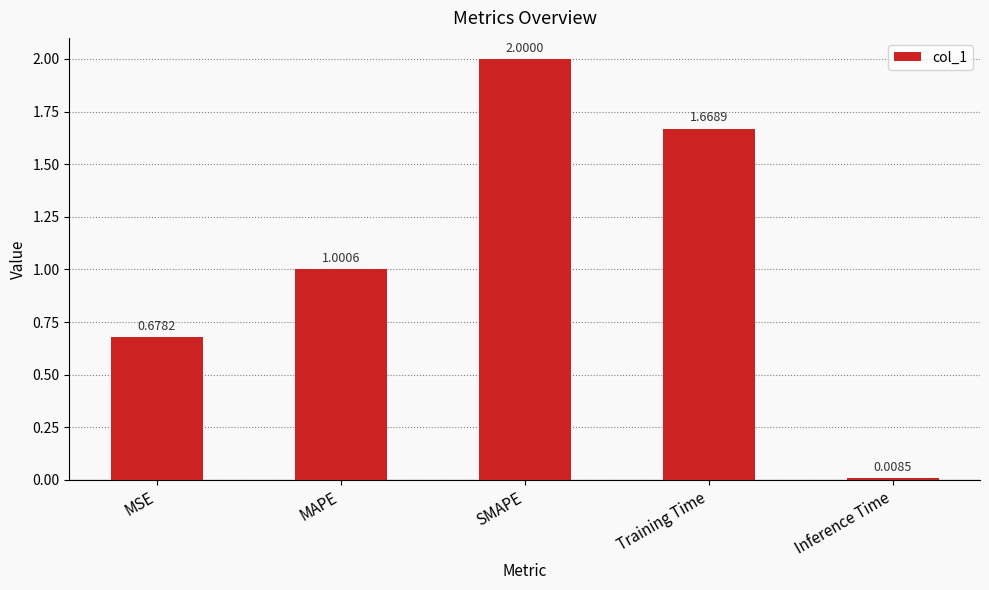

What is the difference between the maximum and minimum values?

2.0